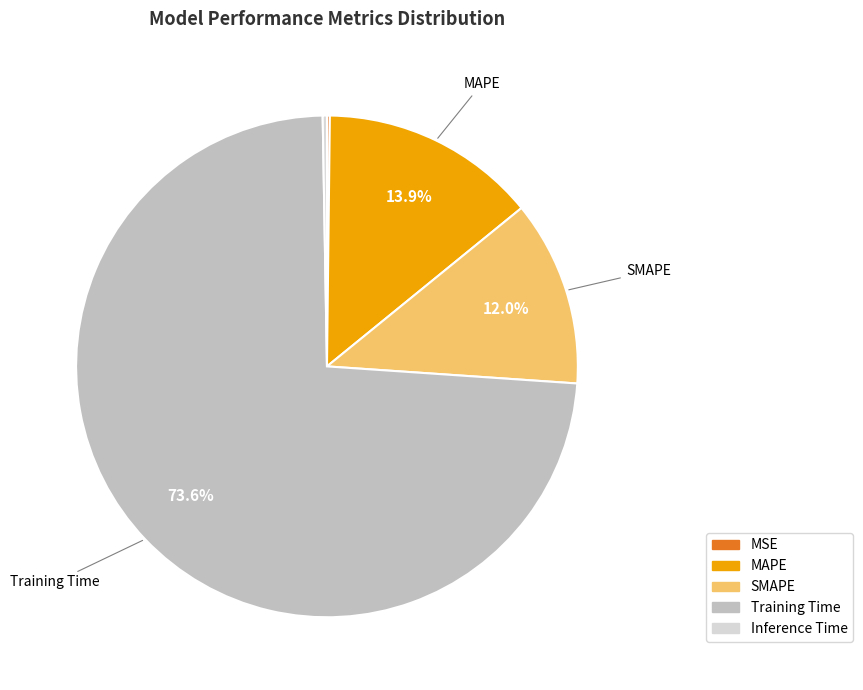

Which has a higher value, MAPE or Training Time?

Training Time